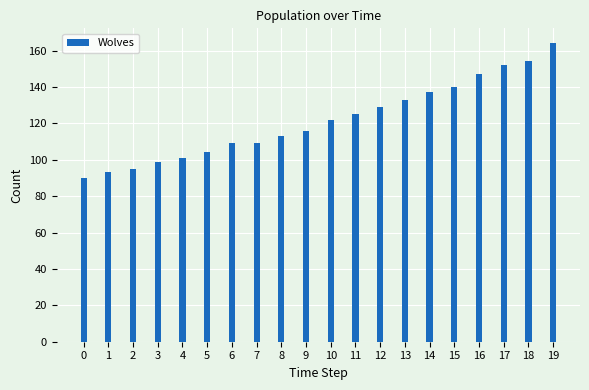

What is the difference between the maximum and minimum values?

74